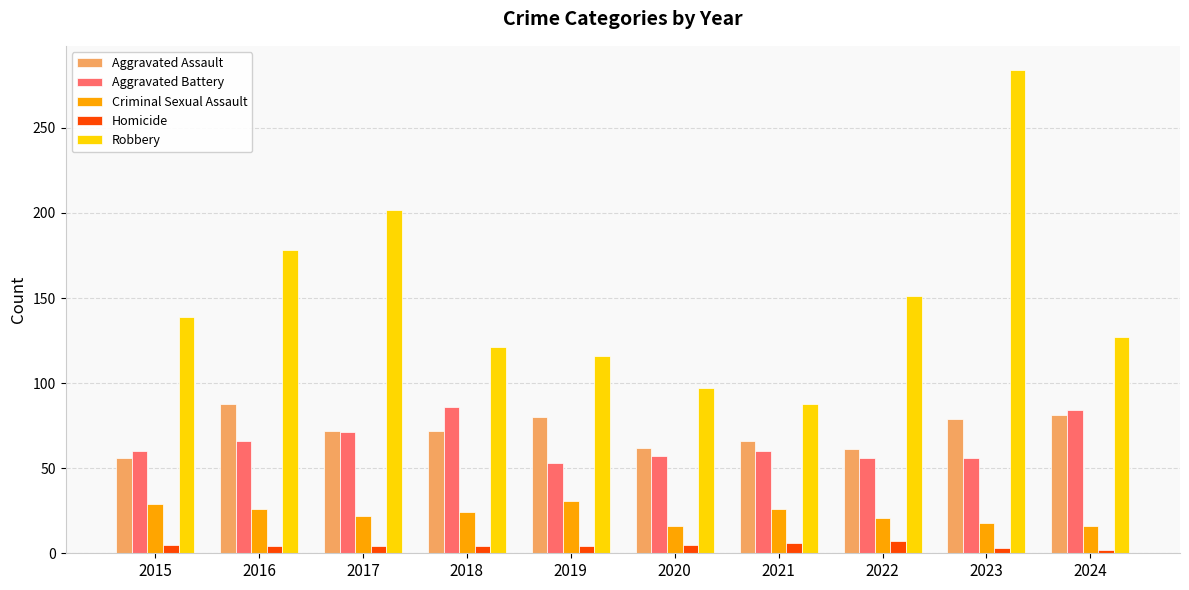

Which series has the largest total across all categories?

Robbery